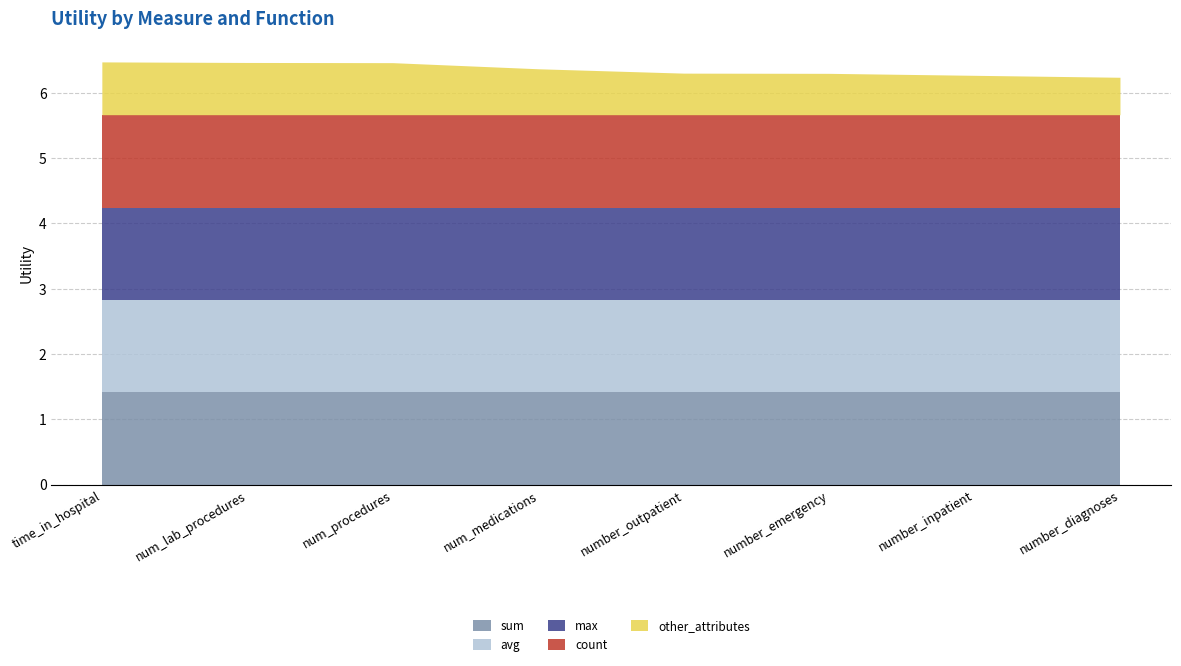

Reading left to right, extract all data points from this chart.

sum: 1.4	1.4	1.4	1.4	1.4	1.4	1.4	1.4
avg: 1.4	1.4	1.4	1.4	1.4	1.4	1.4	1.4
max: 1.4	1.4	1.4	1.4	1.4	1.4	1.4	1.4
count: 1.4	1.4	1.4	1.4	1.4	1.4	1.4	1.4
other_attributes: 0.8	0.8	0.8	0.7	0.6	0.6	0.6	0.6